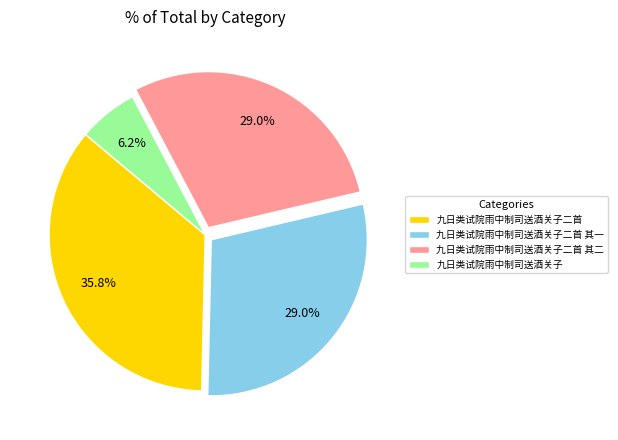

What percentage do 九日类试院雨中制司送酒关子二首 and 九日类试院雨中制司送酒关子二首 其二 together represent?

64.8%